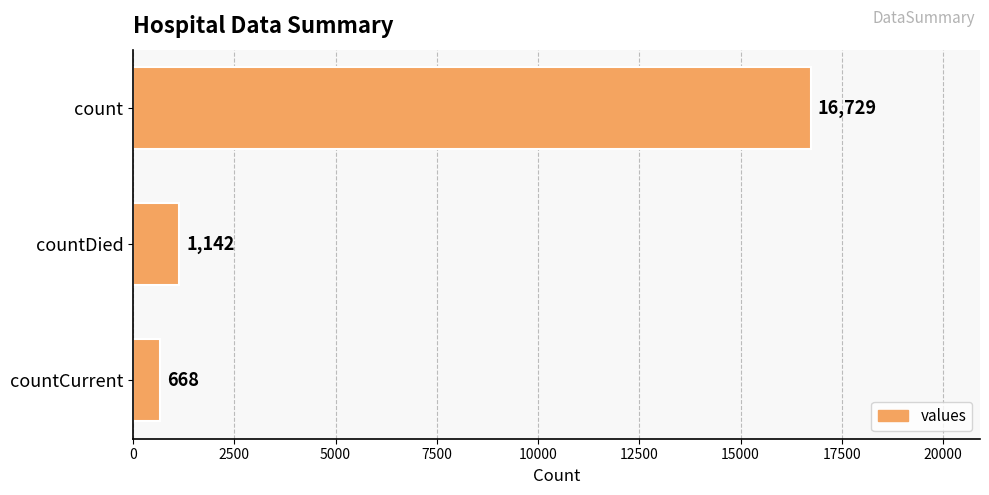

What is the change in value from countDied to countCurrent?

-474